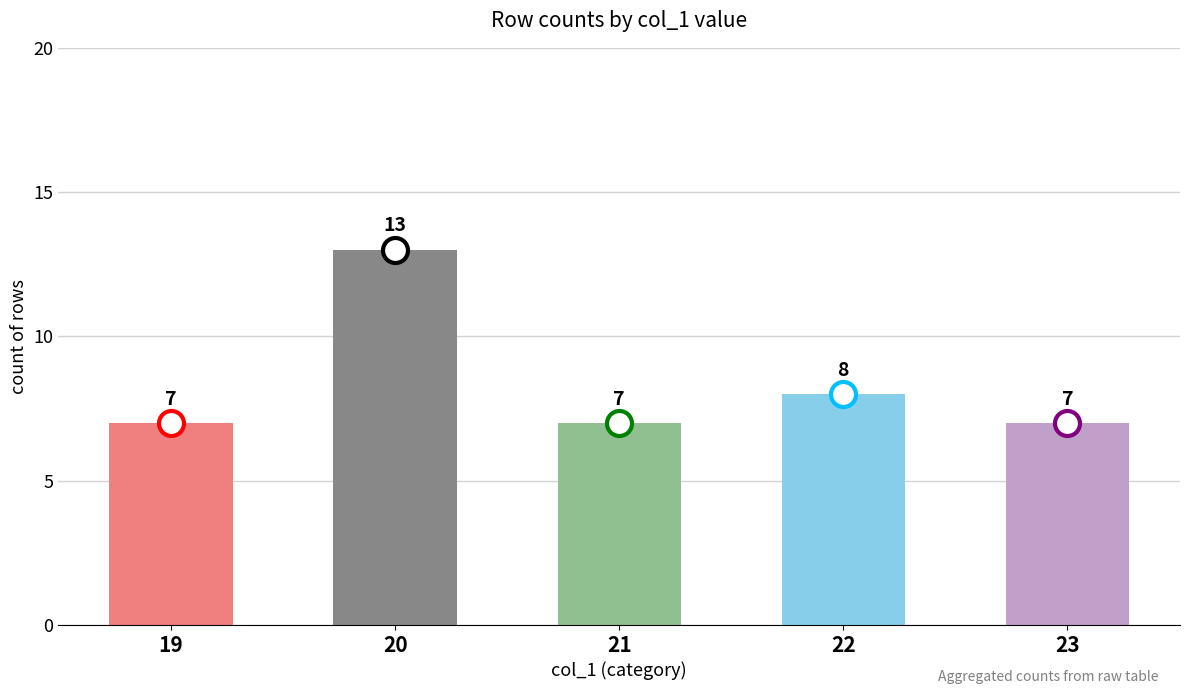

What is the smallest value displayed?

7